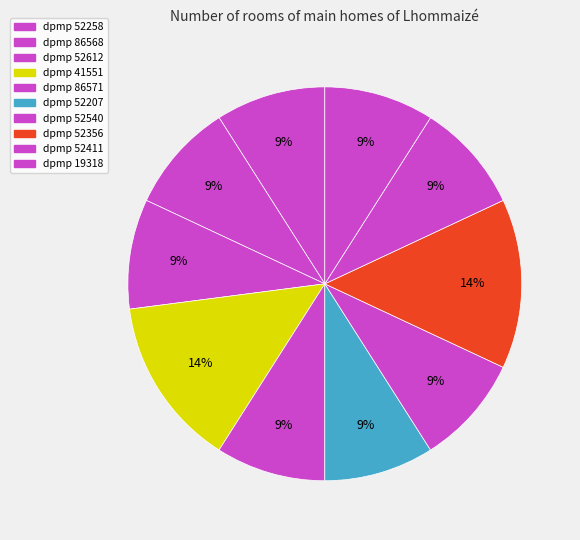

How many slices are in this pie chart?

10